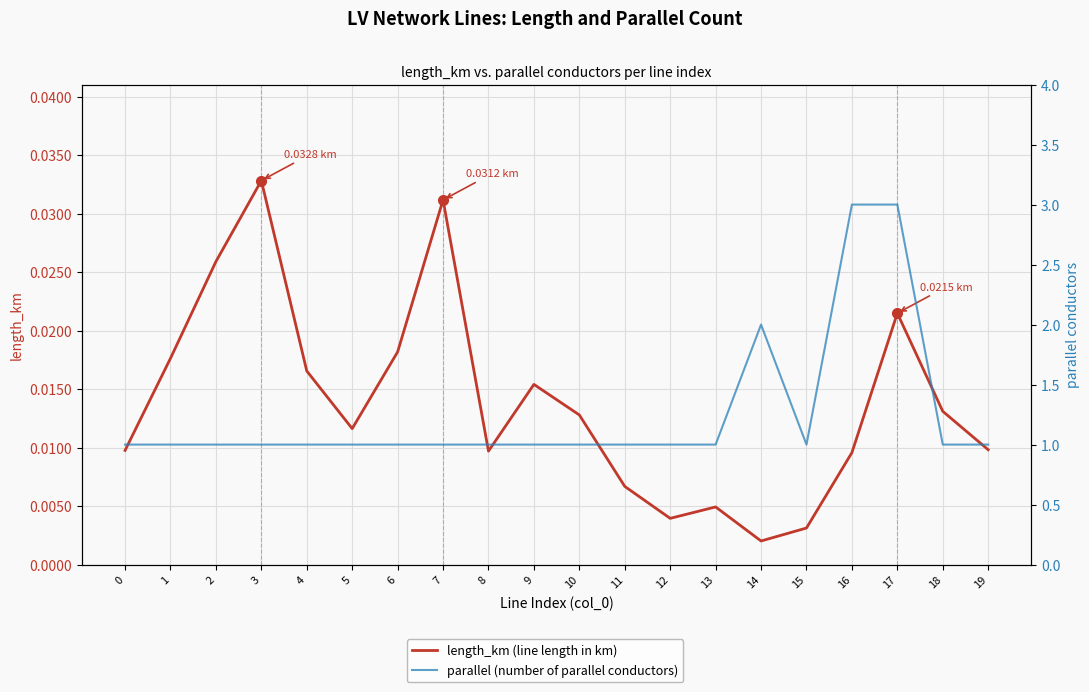

Which category has the lowest value across all series?

14